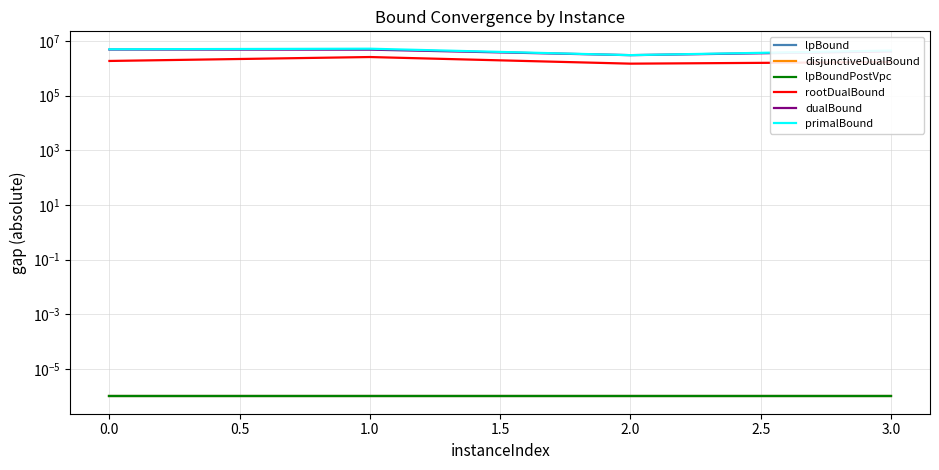

At 1.0, list the series in order from smallest to largest.

lpBound, disjunctiveDualBound, lpBoundPostVpc, rootDualBound, dualBound, primalBound